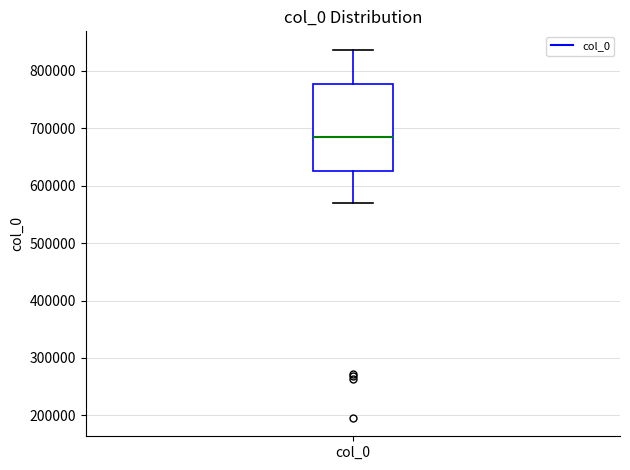

Transcribe this box plot: give where the median line is, the range the box spans, and where the two whiskers end, as read against the y-axis. The values are not printed on the chart, so give them approximately, as read against the axis.

median 680000, box 620000 to 780000, whiskers 570000 to 840000